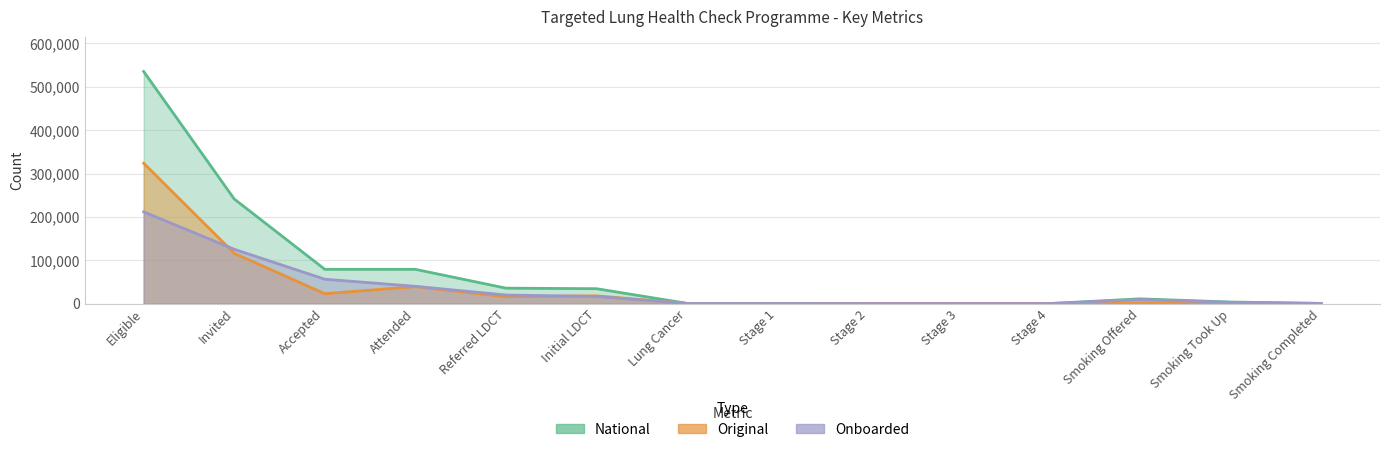

True or false: Onboarded and National intersect in this chart.

False